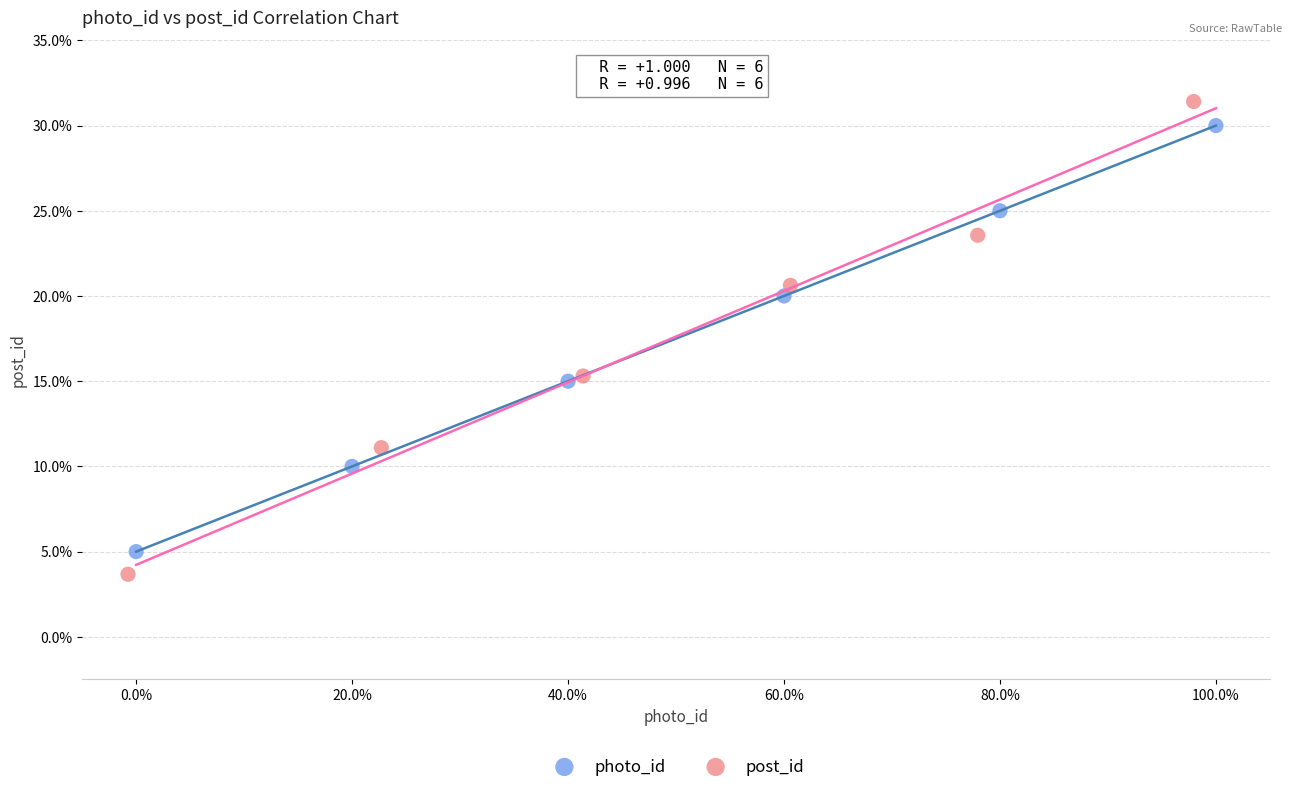

What are all the series names shown in the legend?

photo_id, post_id